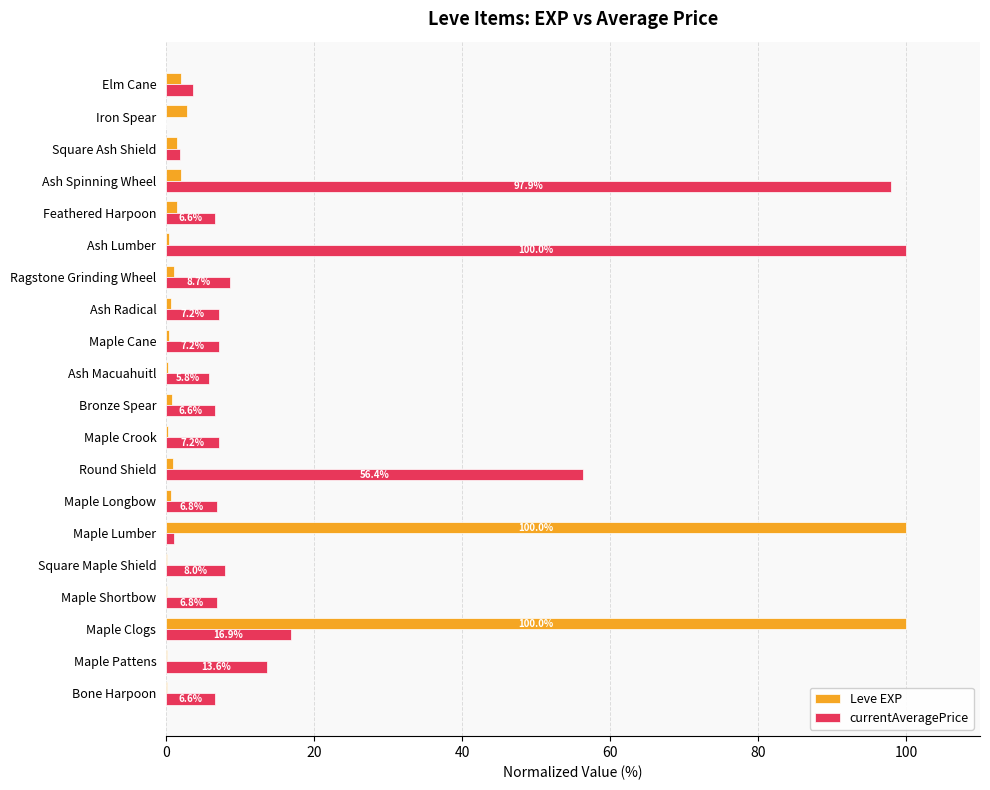

Is it true that Leve EXP equals 100.0 at Maple Clogs?

True